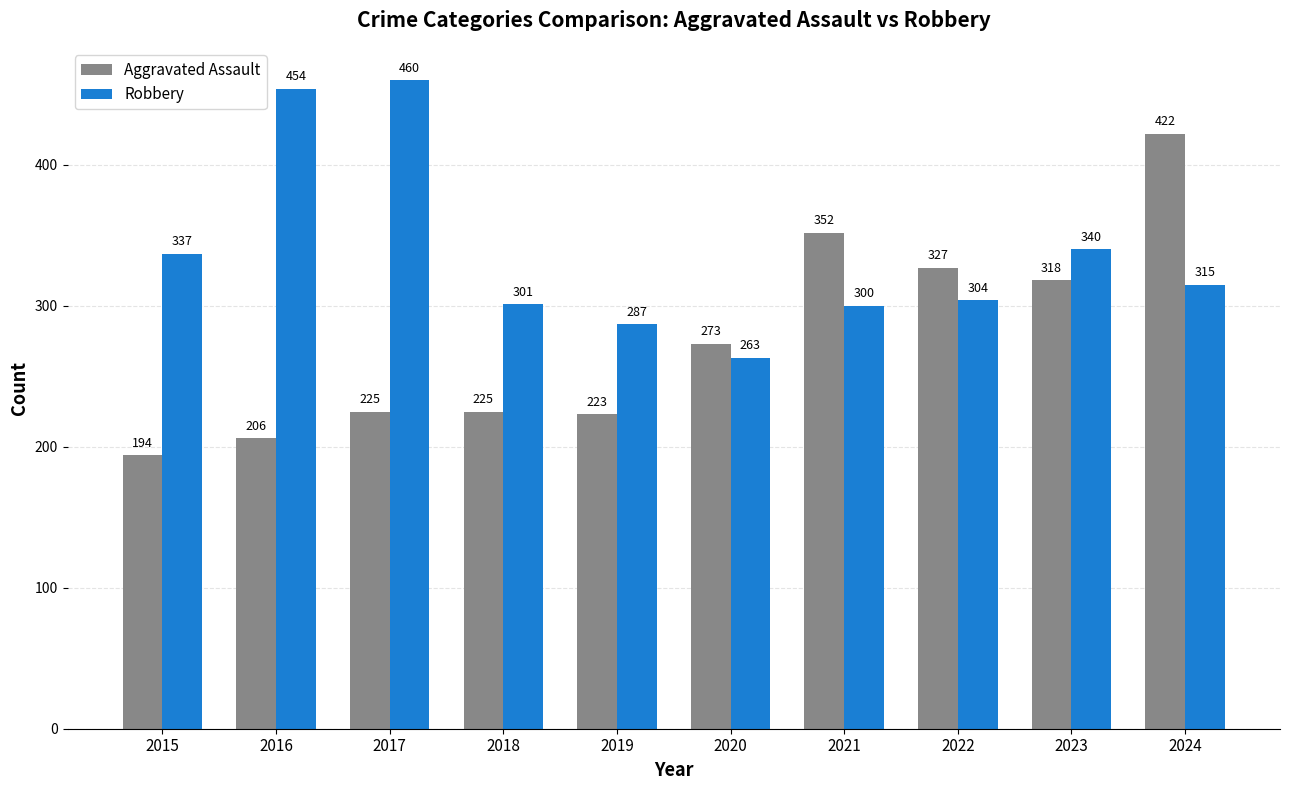

Which series changed the most between 2019 and 2023?

Aggravated Assault